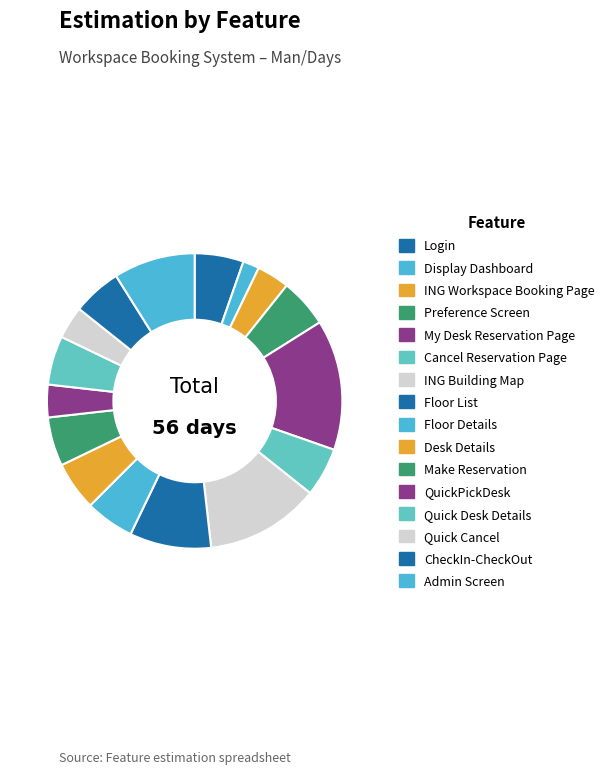

Count the number of slices in the pie.

16